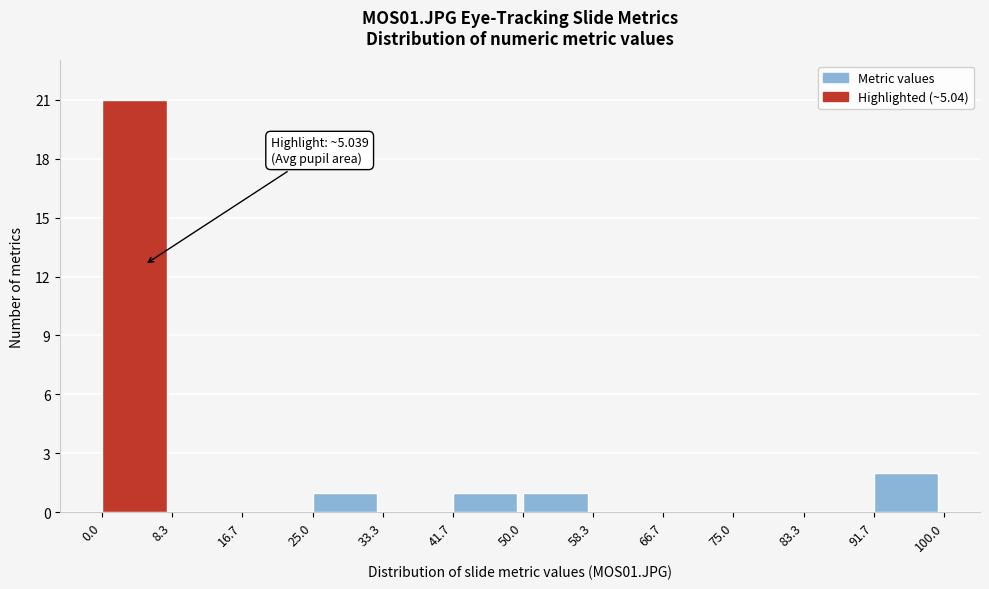

Which range on the x-axis has the tallest bar?

0.0 to 8.3